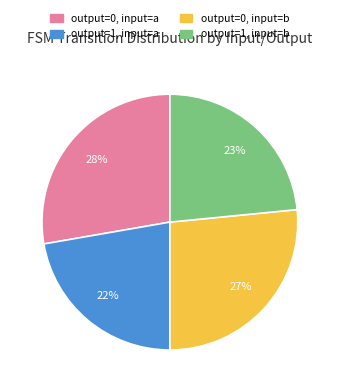

The output=1, input=b slice represents 9% of the pie. True or false?

False